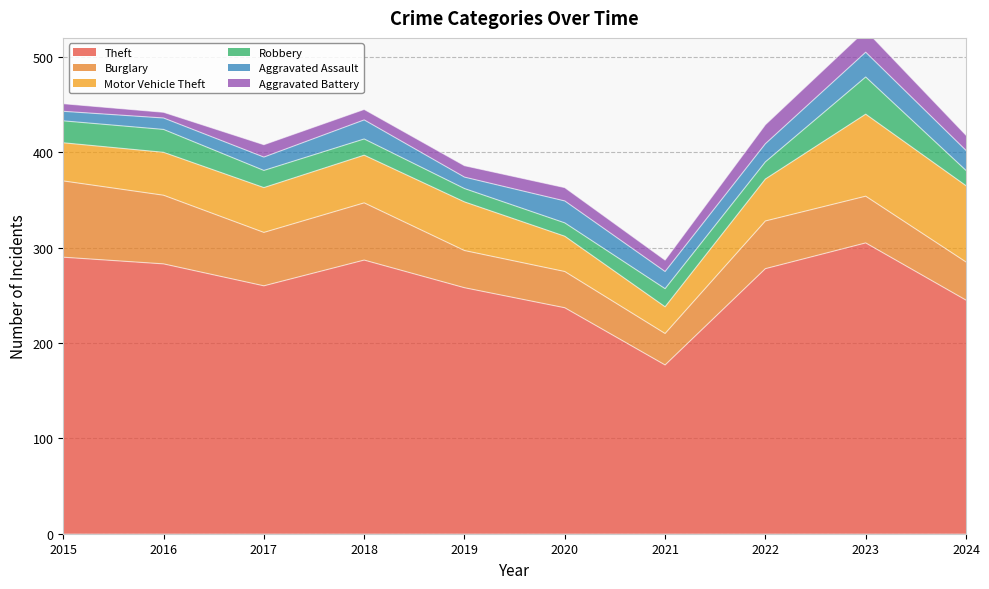

What are all the series names shown in the legend?

Theft, Burglary, Motor Vehicle Theft, Robbery, Aggravated Assault, Aggravated Battery